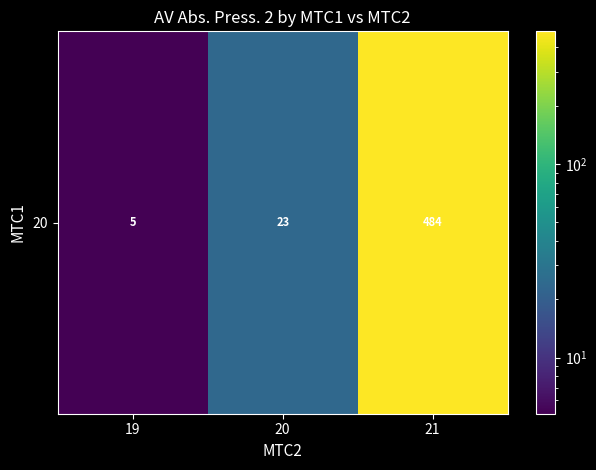

The chart shows a value of 8.6 at 19. True or false?

False